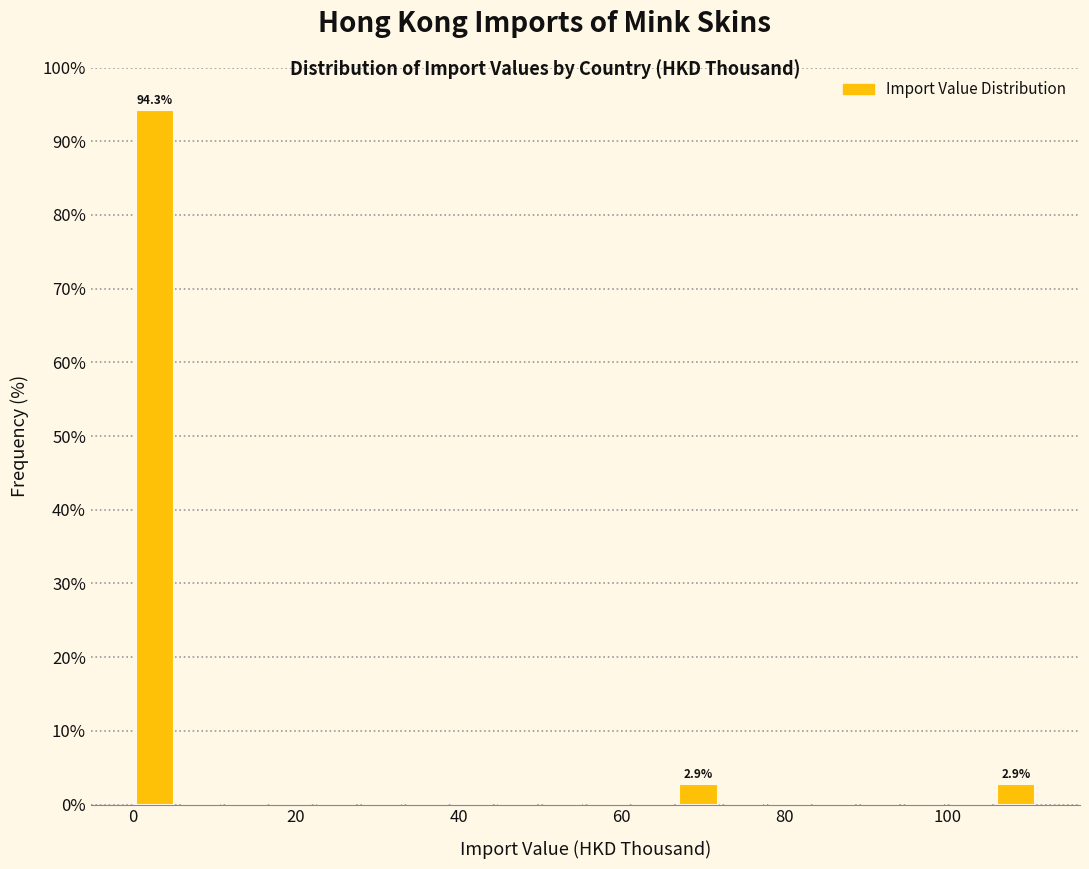

Around what value on the x-axis is the tallest bar? Give the approximate position of its centre, as read against the axis.

2